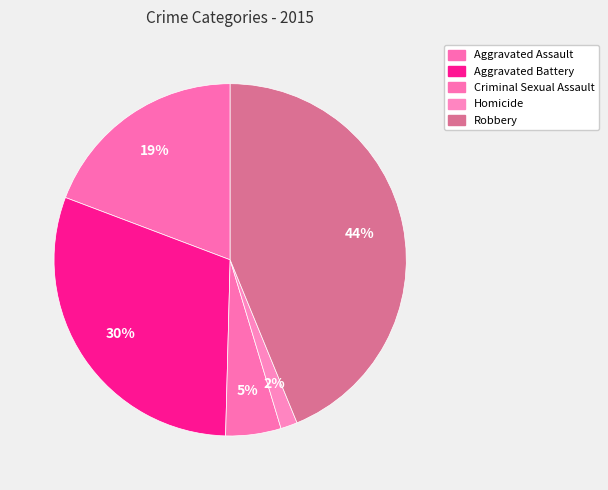

Is the sum of Aggravated Assault and Homicide greater than half?

No